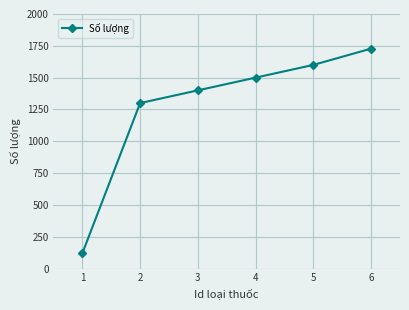

The value at 6 is 1728. True or false?

True